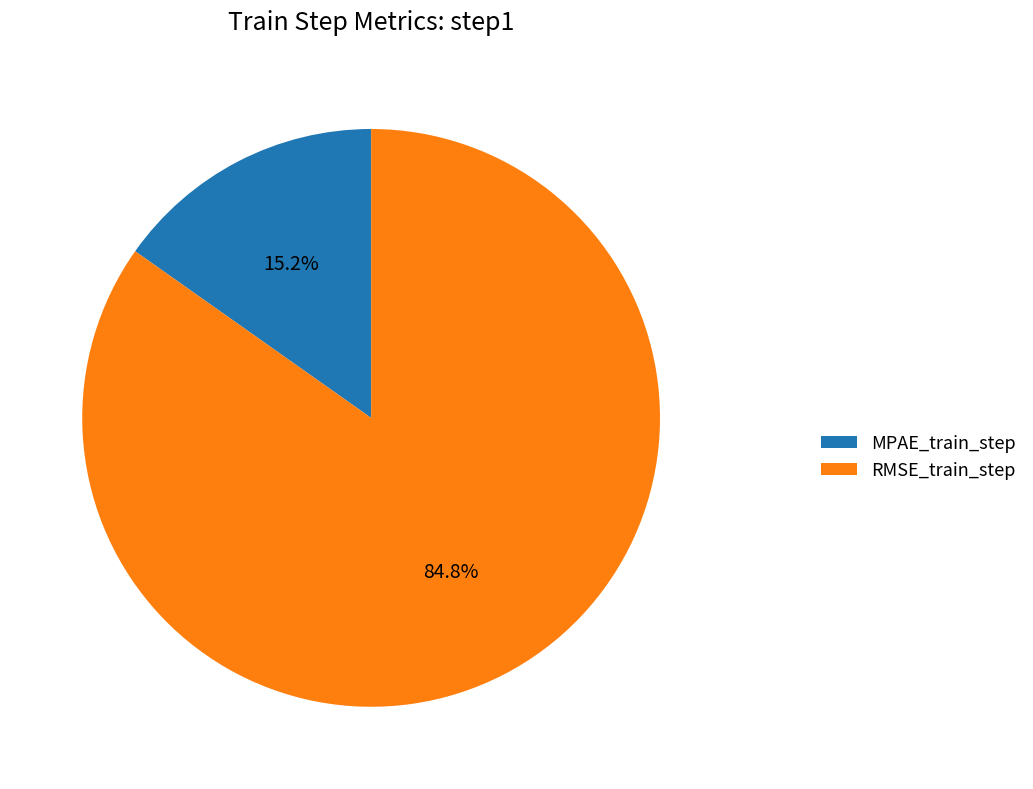

To the nearest percent, what is the combined percentage of RMSE_train_step and MPAE_train_step?

100%